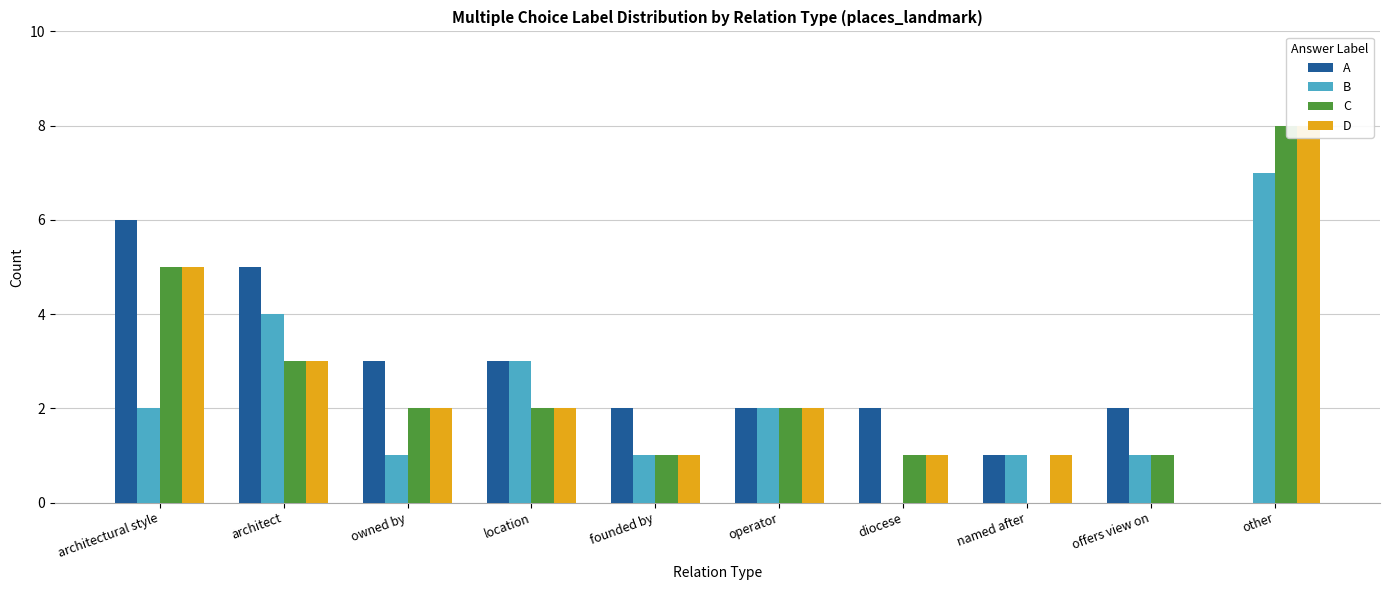

Count the A values in the range 2 to 3.

6